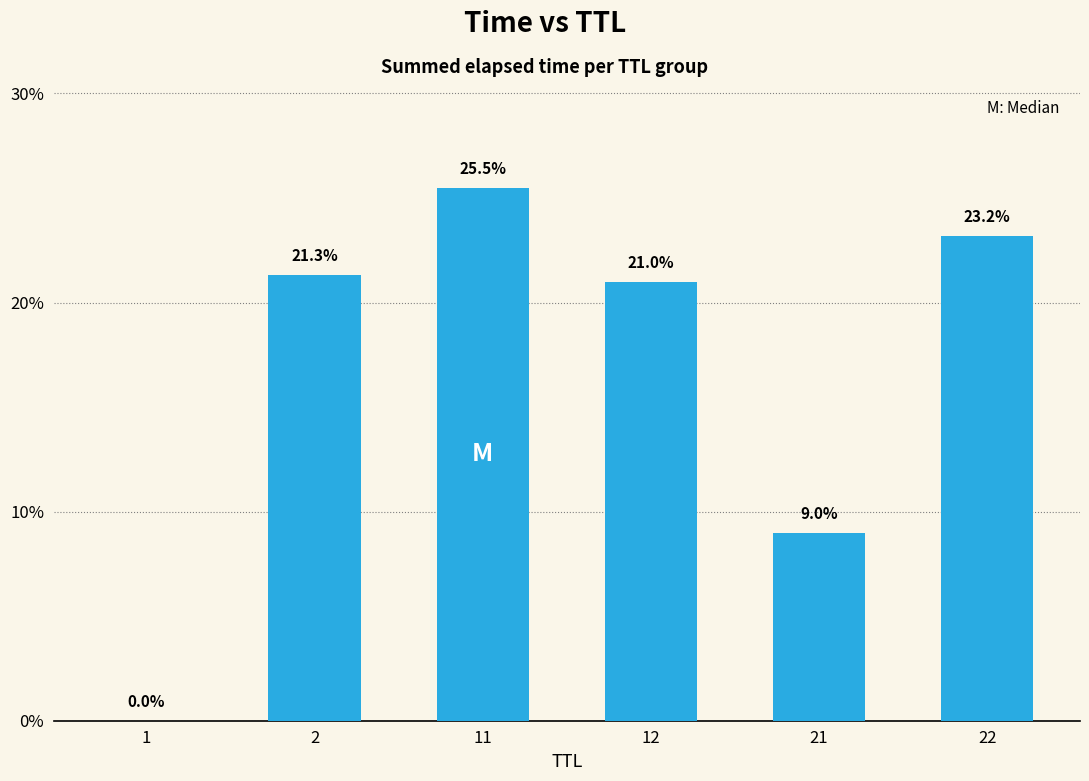

What is the average value?

16.7